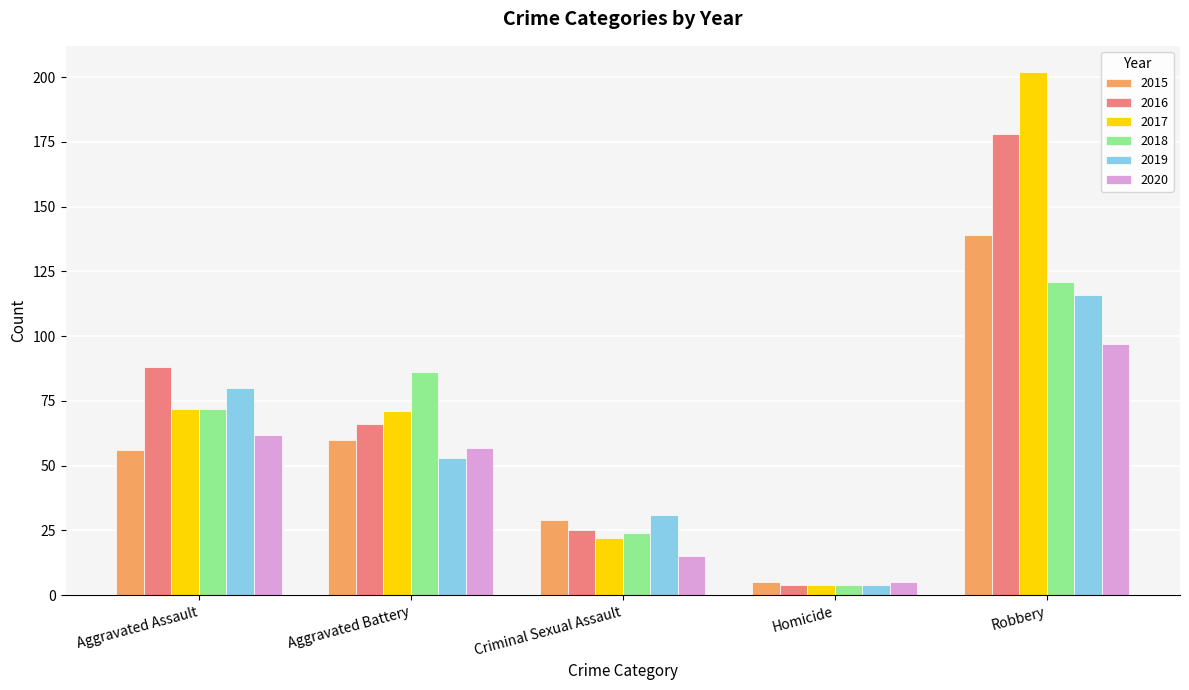

Which series has the largest total across all categories?

2017